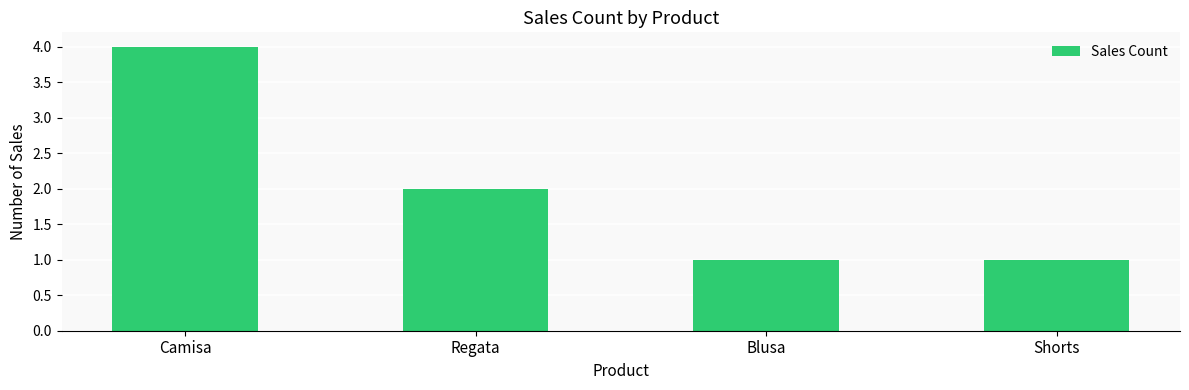

Which category has the highest value across all series?

Camisa